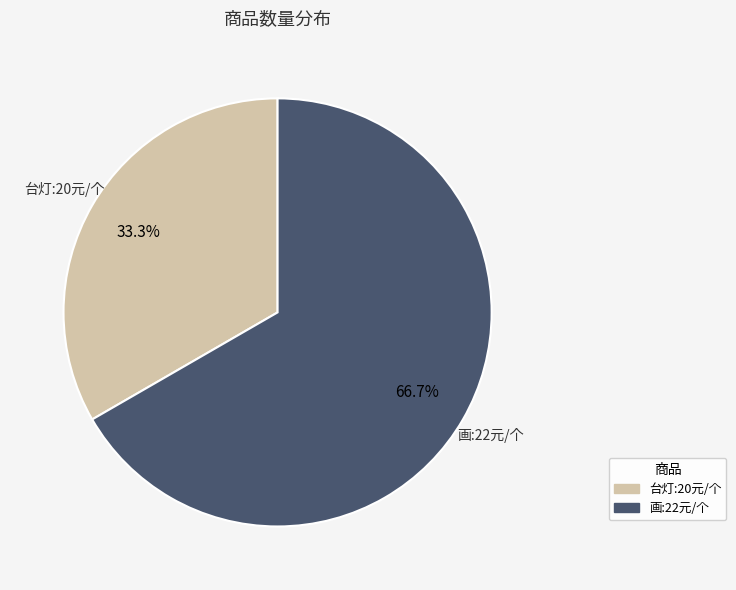

To the nearest percent, what is the average slice percentage?

50%